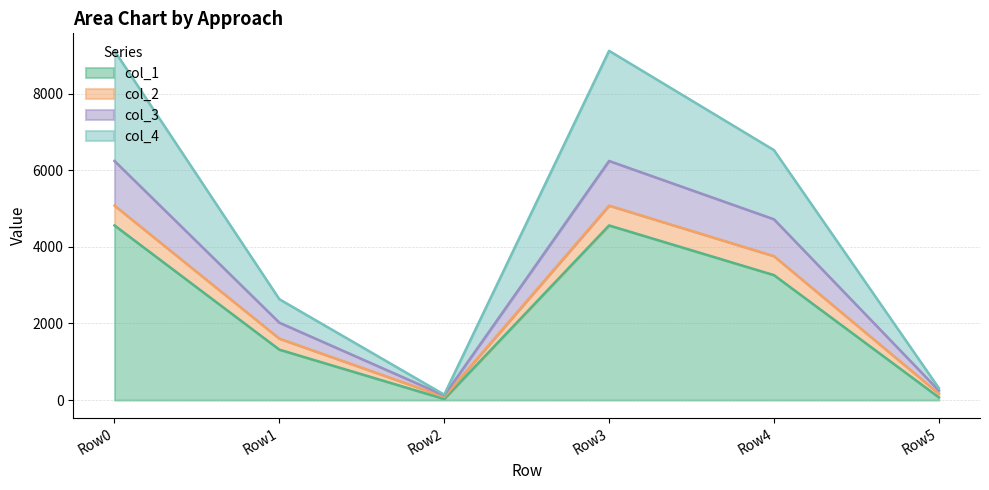

What is the total value across all series at Row1?

2632.0